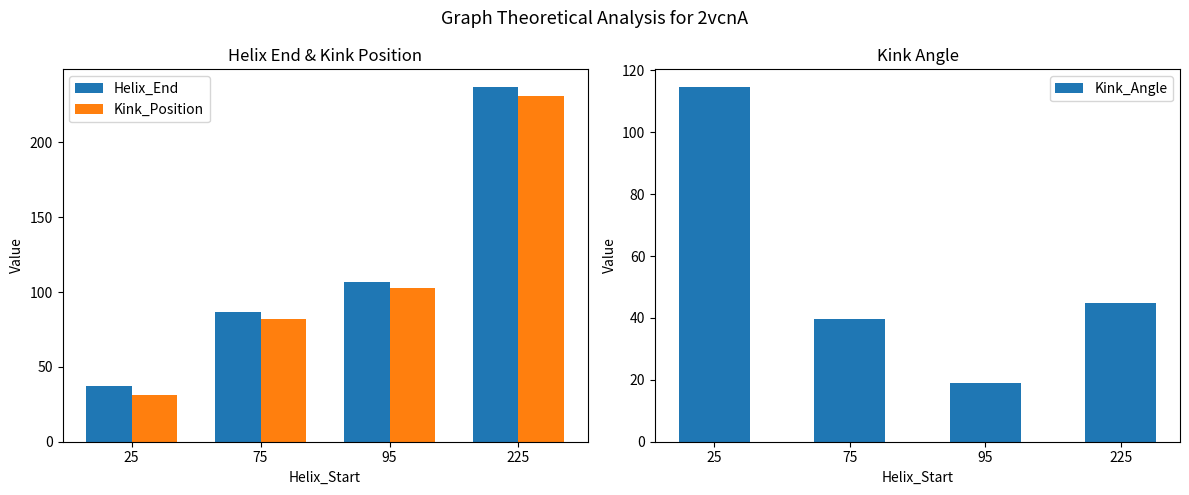

What is the difference between the highest and lowest values at 25?

83.6